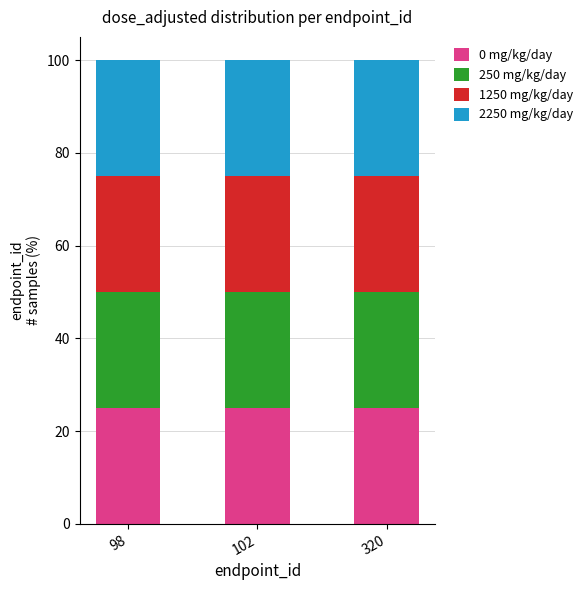

The dose_level 1 series shows -15 at 3. True or false?

False